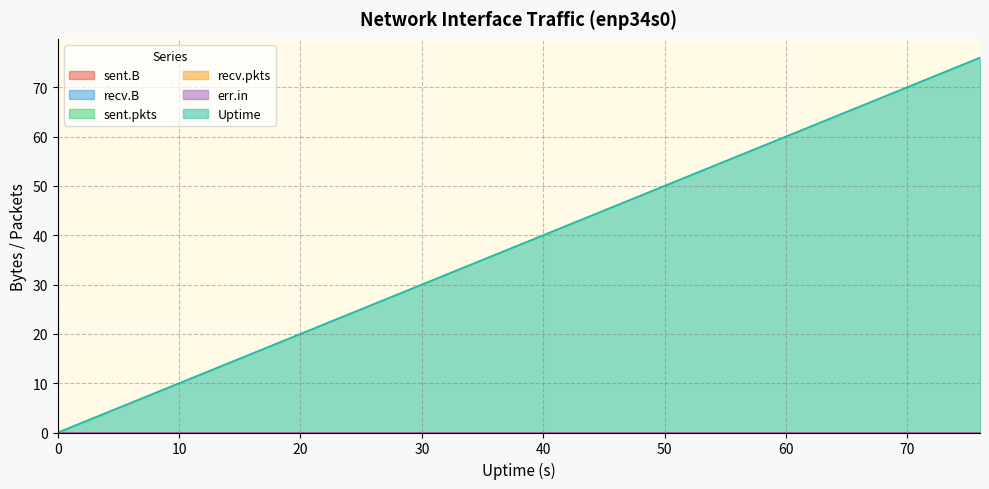

True or false: sent.pkts and err.in cross at least once.

False